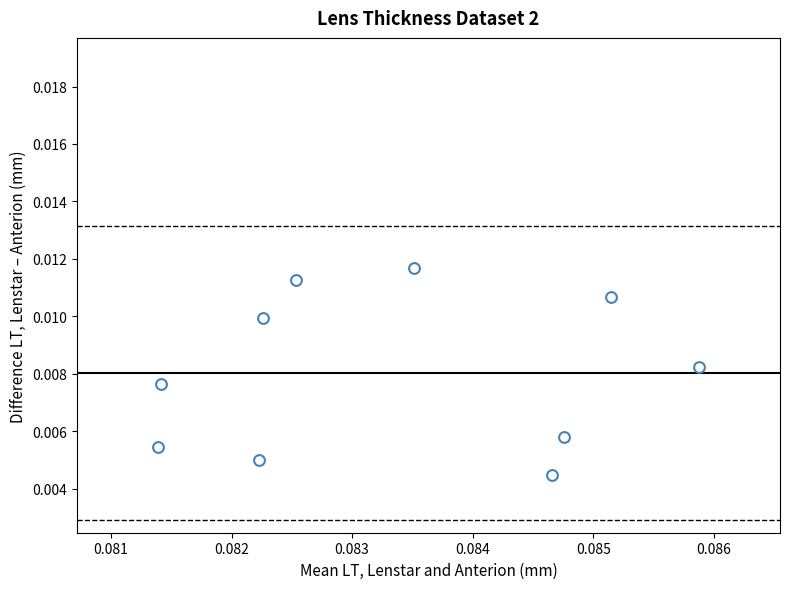

Count the number of points in this scatter plot.

10